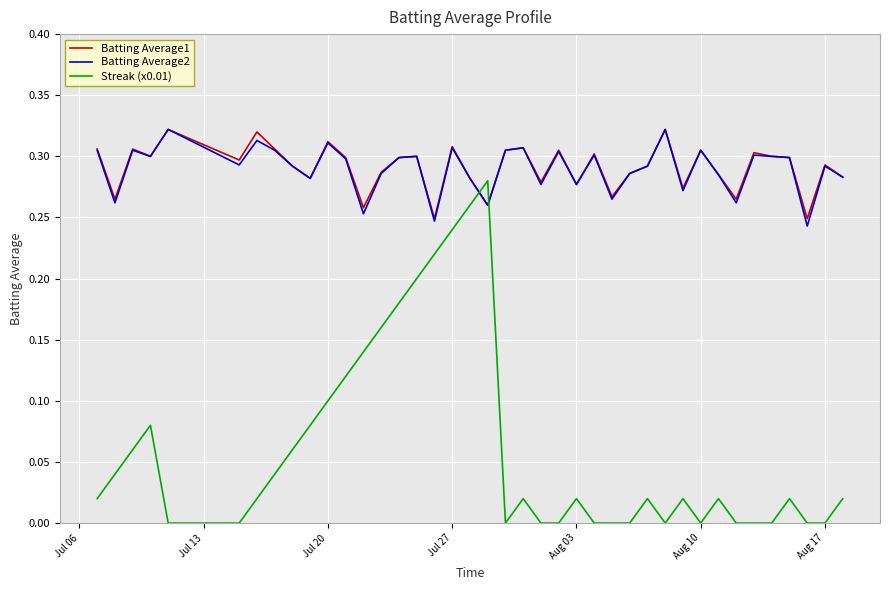

After their last crossing, which series has the higher values: Streak (x0.01) or Batting Average1?

Batting Average1